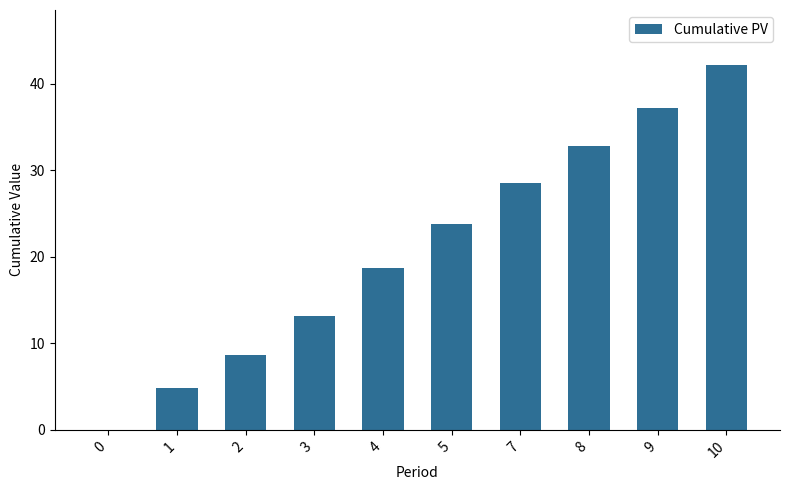

Which has a higher value, 5 or 2?

5